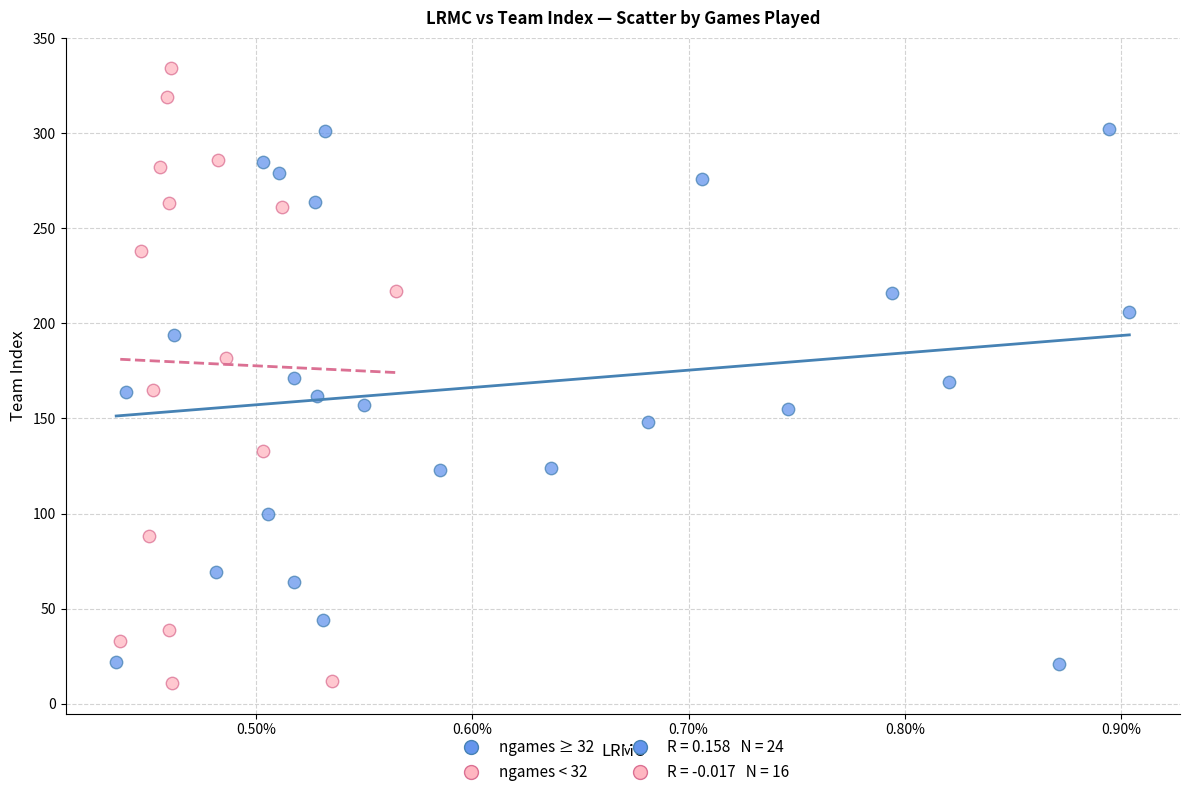

Which series has the widest spread of Y values?

ngames < 32